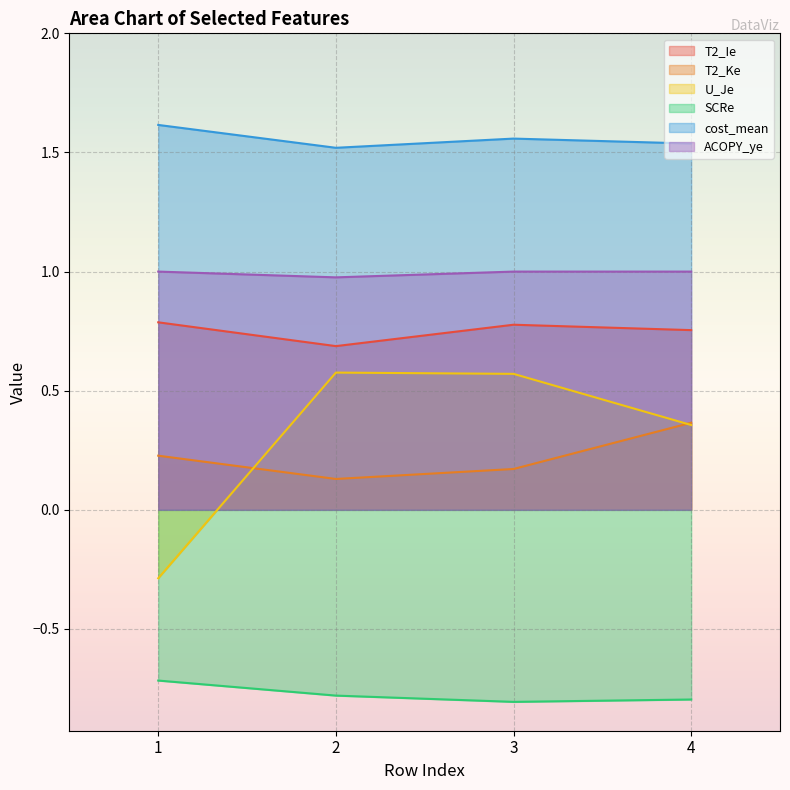

How many lines are shown in the chart?

6